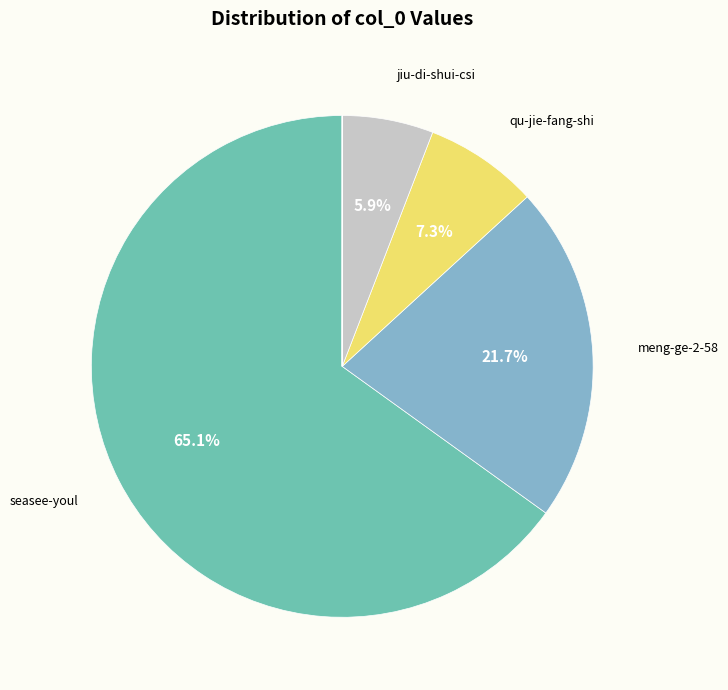

Count the number of slices in the pie.

11